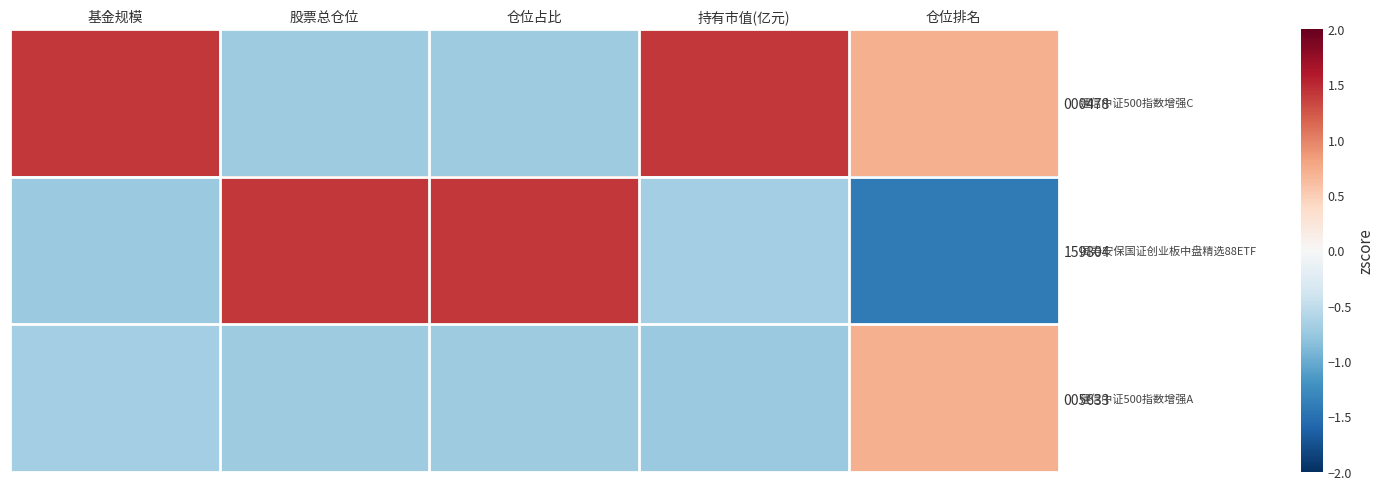

List the series in order of their peak value, lowest first.

005633, 000478, 159804